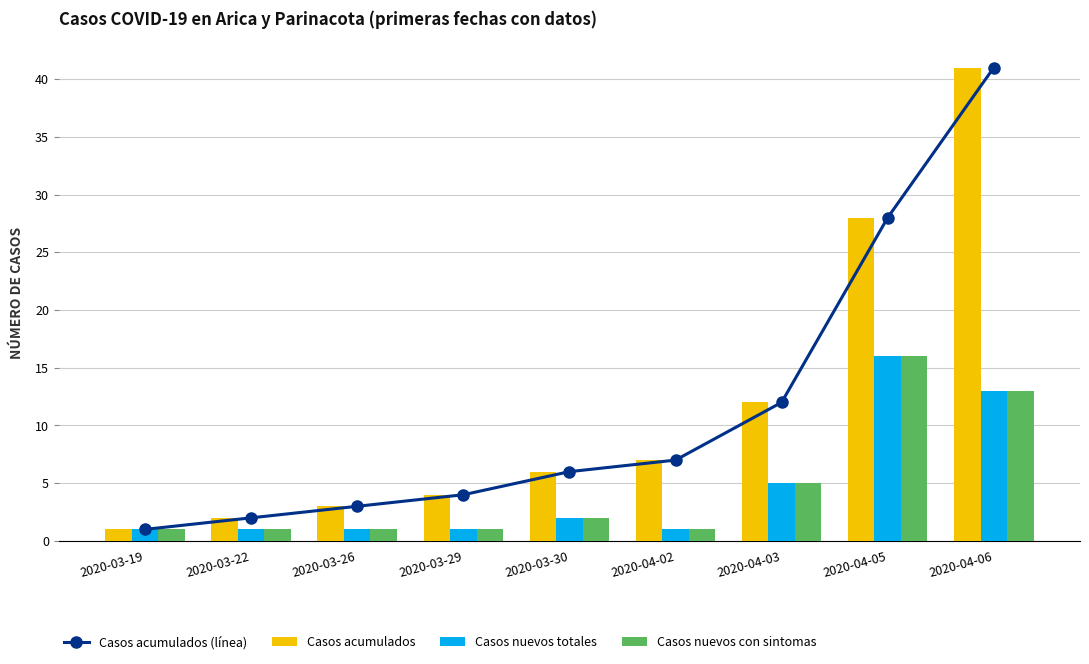

What is the difference between the maximum and minimum values in the Casos acumulados series?

40